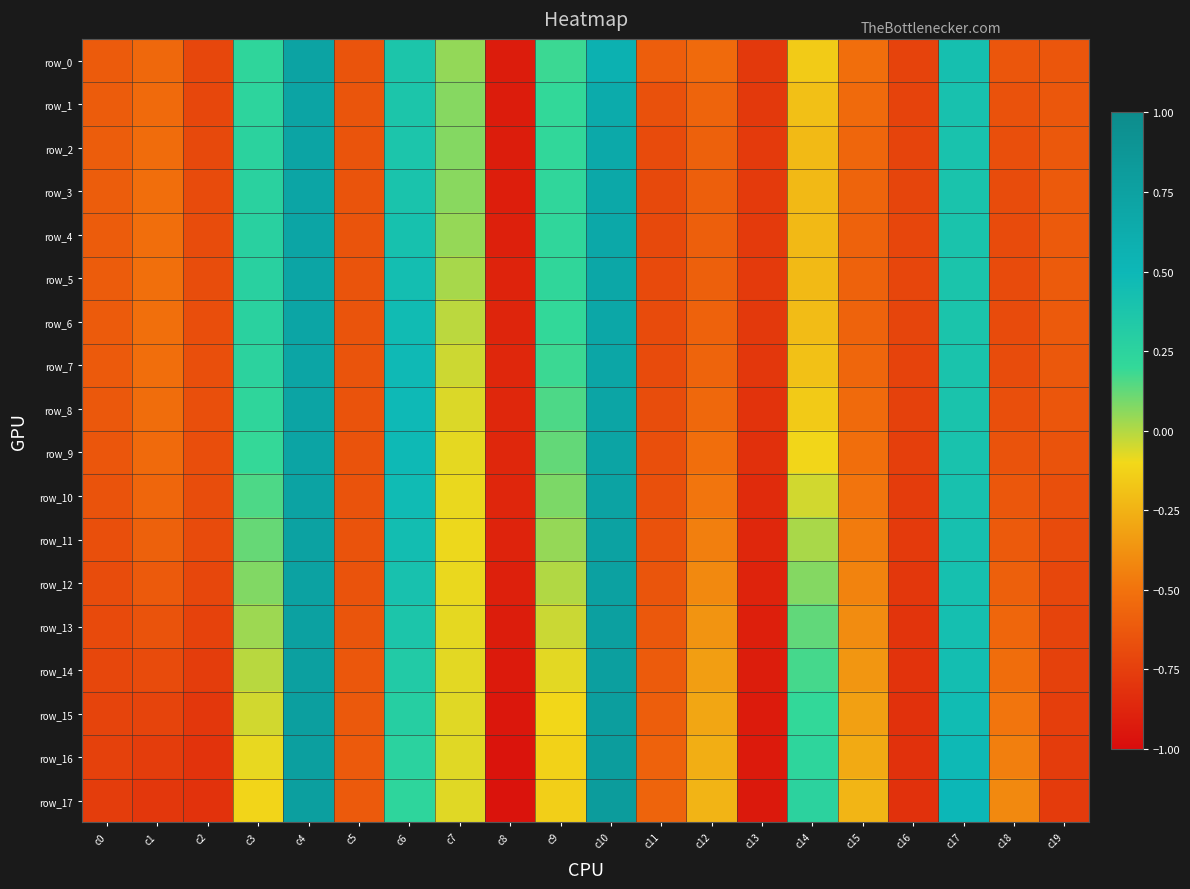

Read the row_17 value at c5.

-0.6